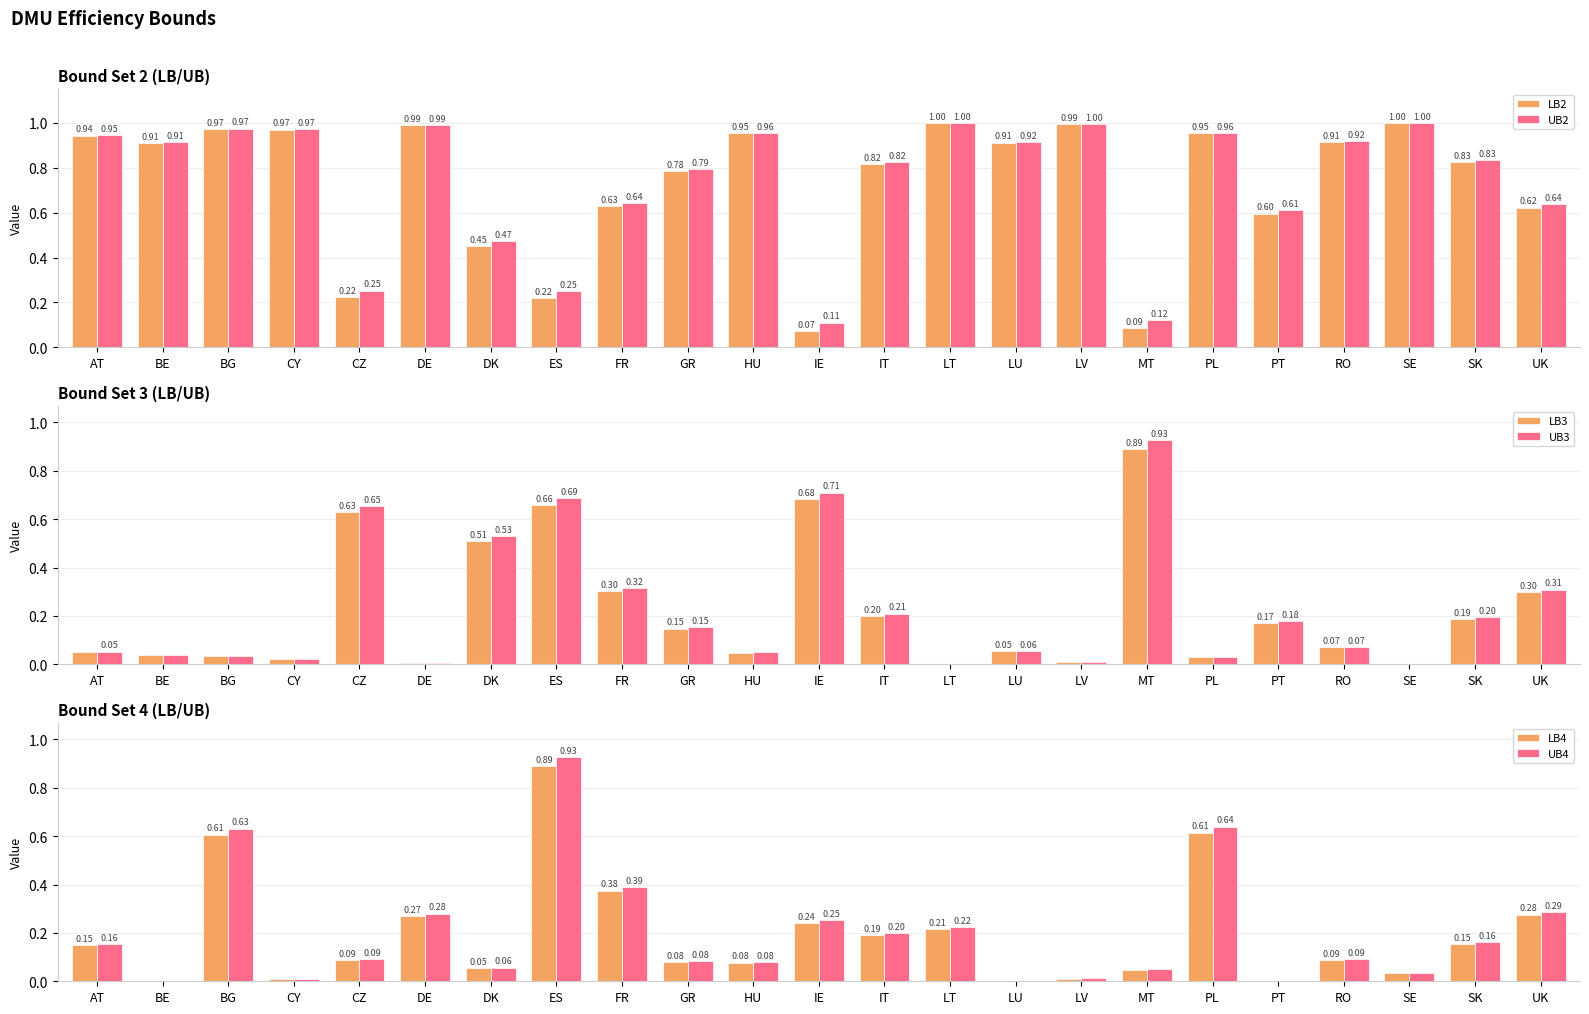

What is the minimum value for LB2?

0.1